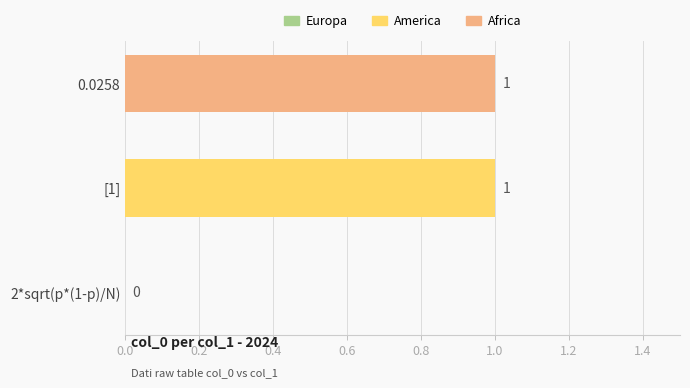

True or false: the data shows 1 at 0.0258.

True